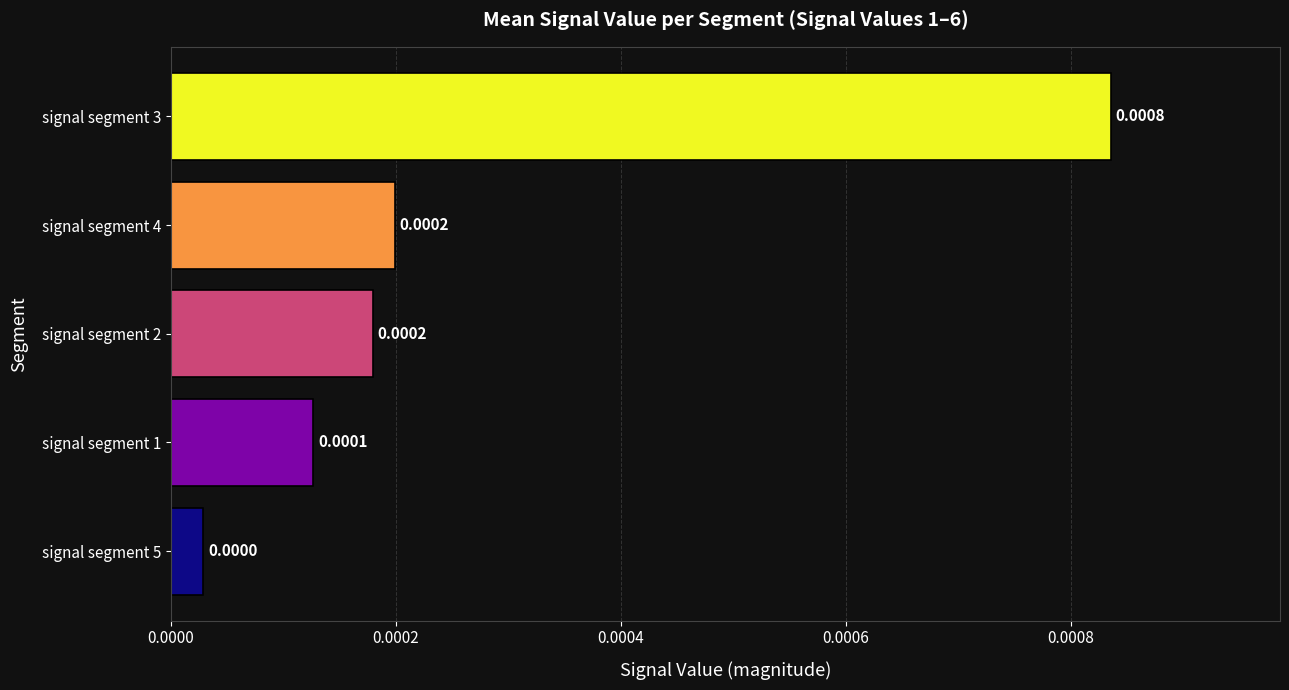

How many bars are there in total?

5